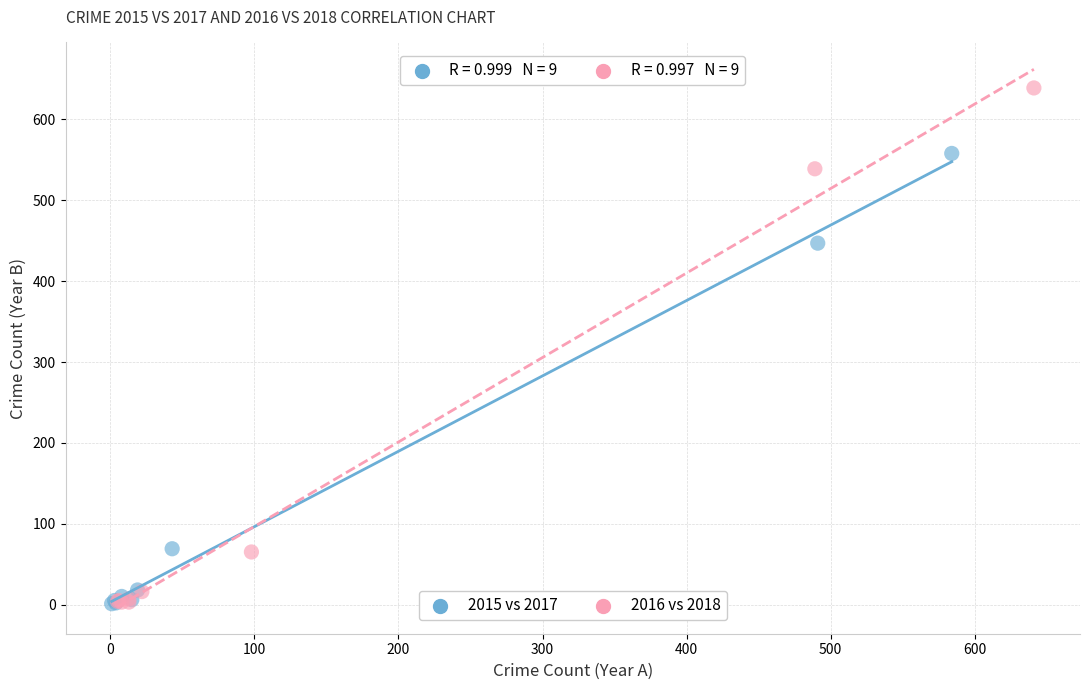

Which series reaches the maximum Y coordinate?

2016 vs 2018